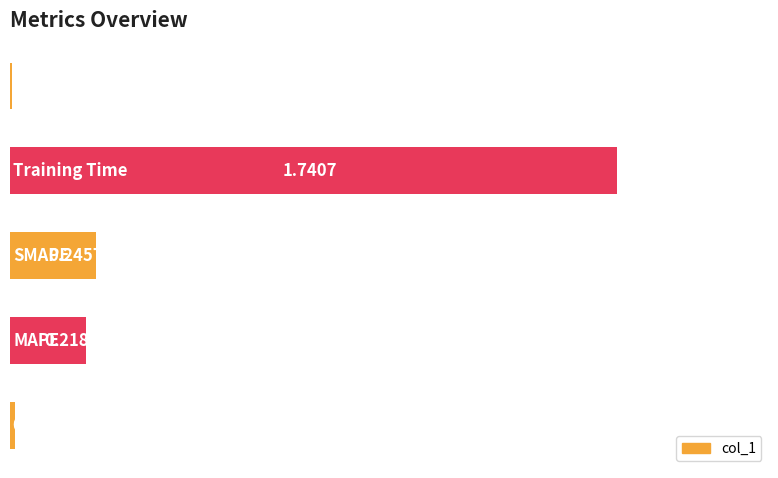

What is the sum of all values?

2.2